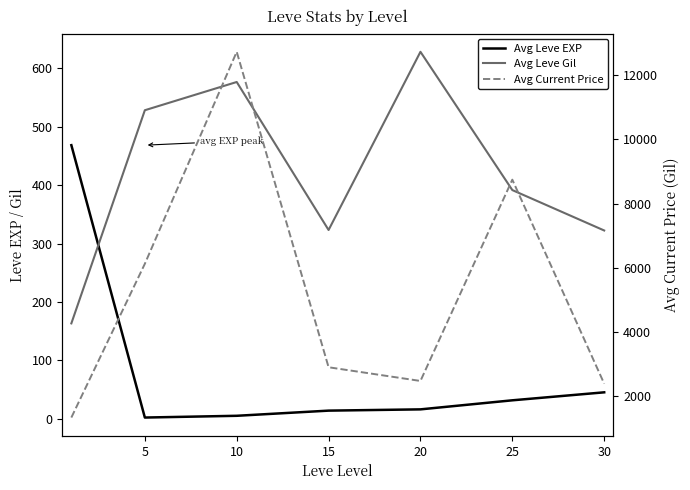

Which series has the largest total across all categories?

Avg Current Price